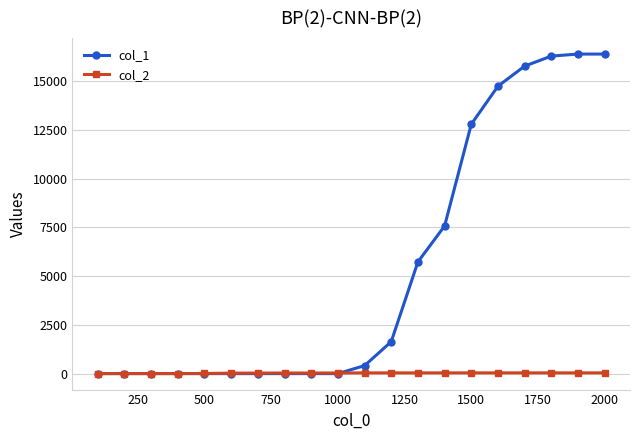

Which series ends up on top after the final intersection of col_2 and col_1?

col_1